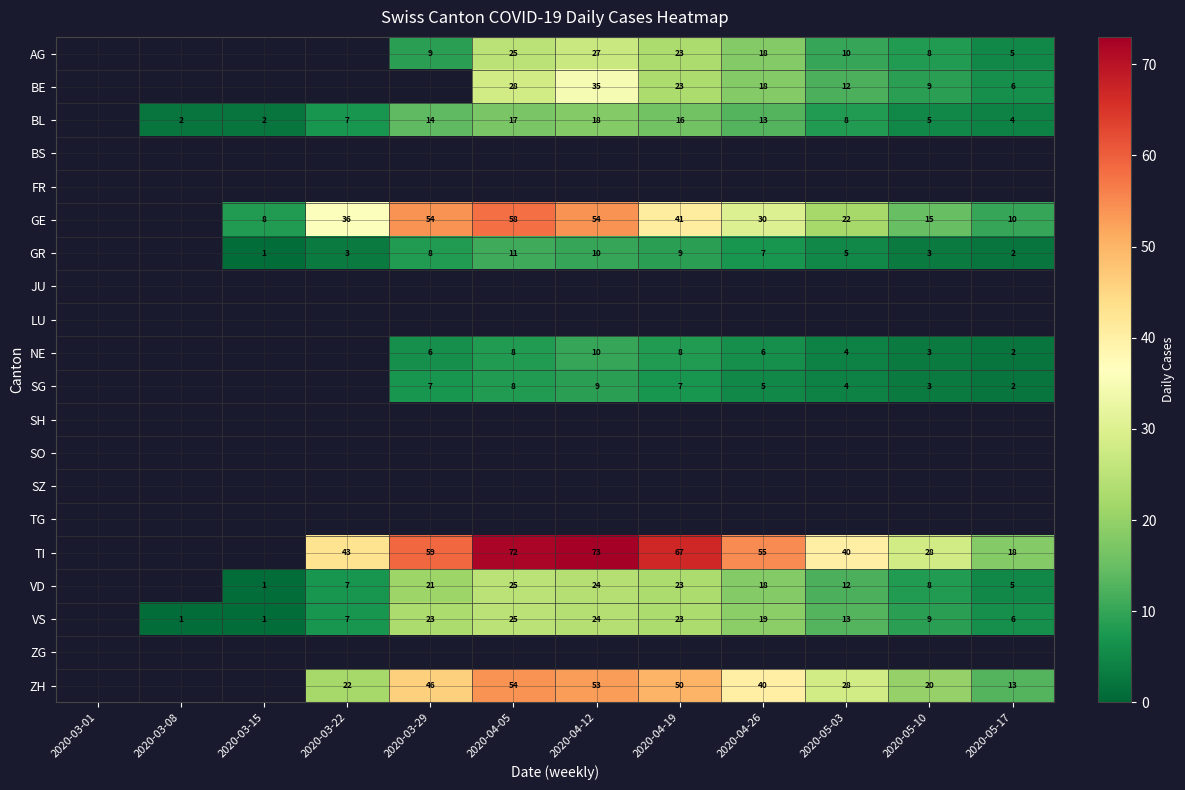

What is the minimum value shown in the chart?

1.0